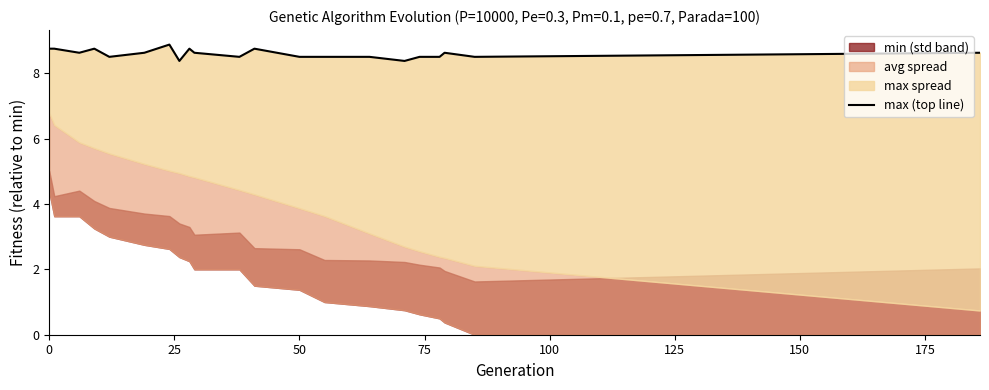

How many interior local valleys (lower than both neighbors) does the data have?

6